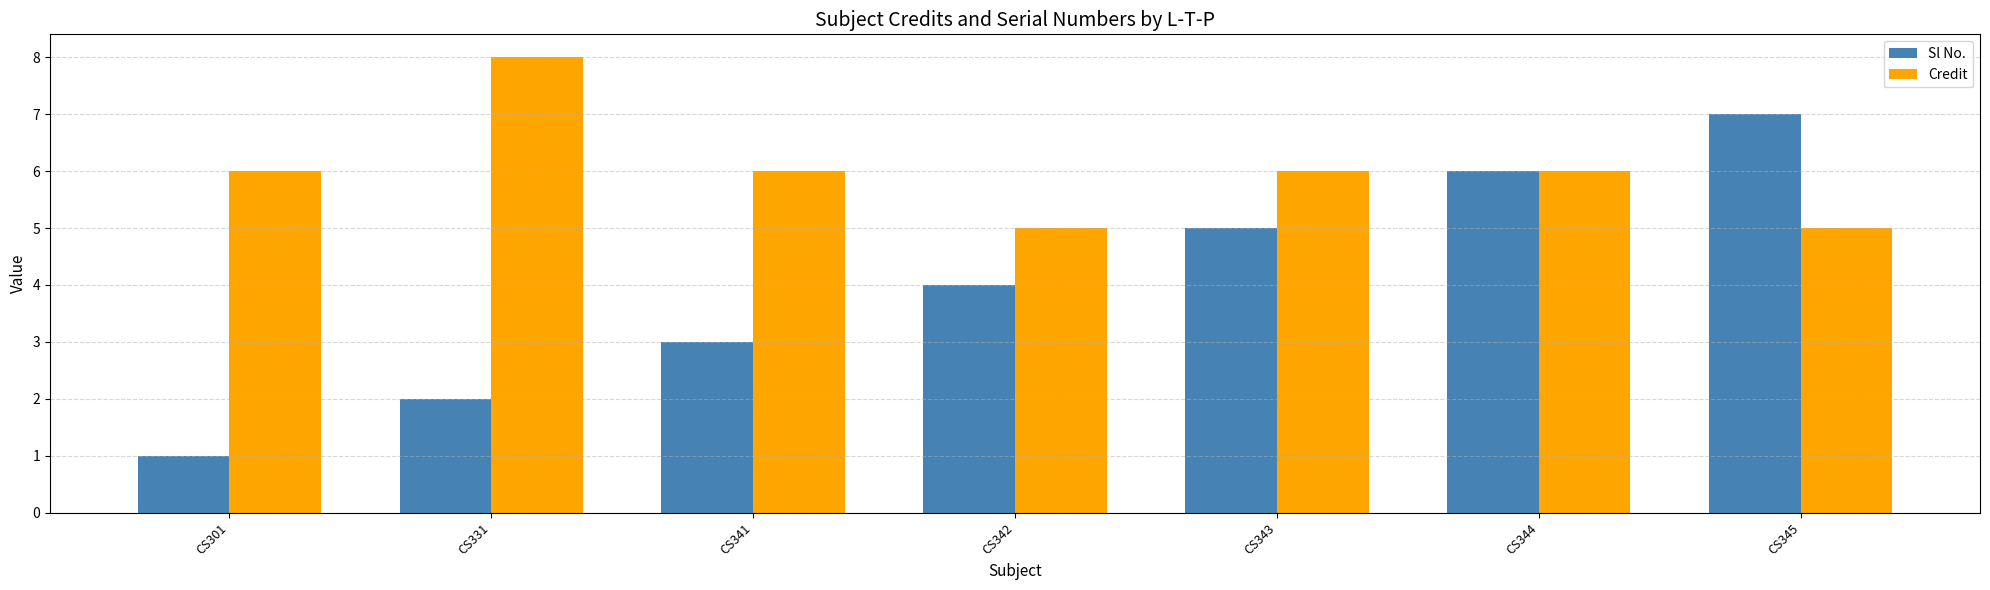

What is the value of the Sl No. bar at the 7th from the left?

7